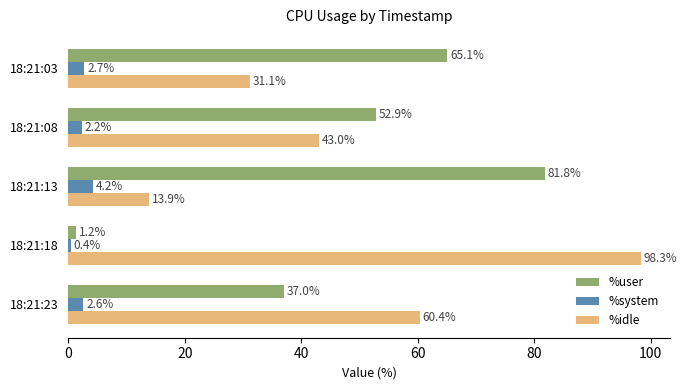

List the series in order of their peak value, highest first.

%idle, %user, %system